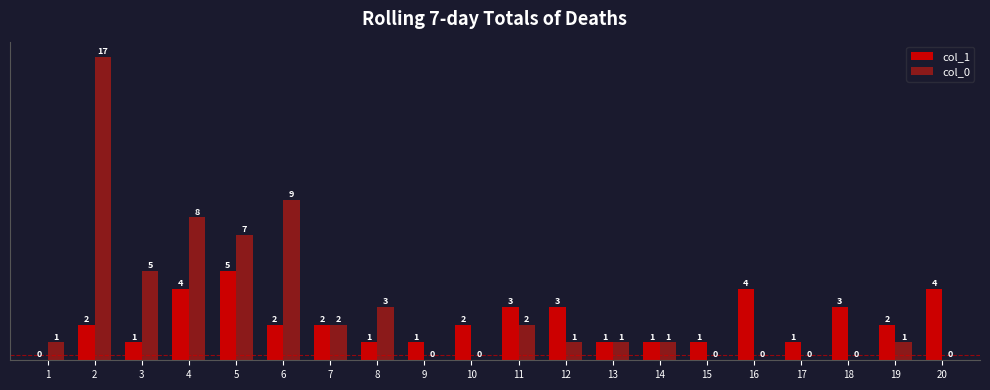

Reading right to left, transcribe all the data shown in this chart.

col_1: 4	2	3	1	4	1	1	1	3	3	2	1	1	2	2	5	4	1	2	0
col_0: 0	1	0	0	0	0	1	1	1	2	0	0	3	2	9	7	8	5	17	1